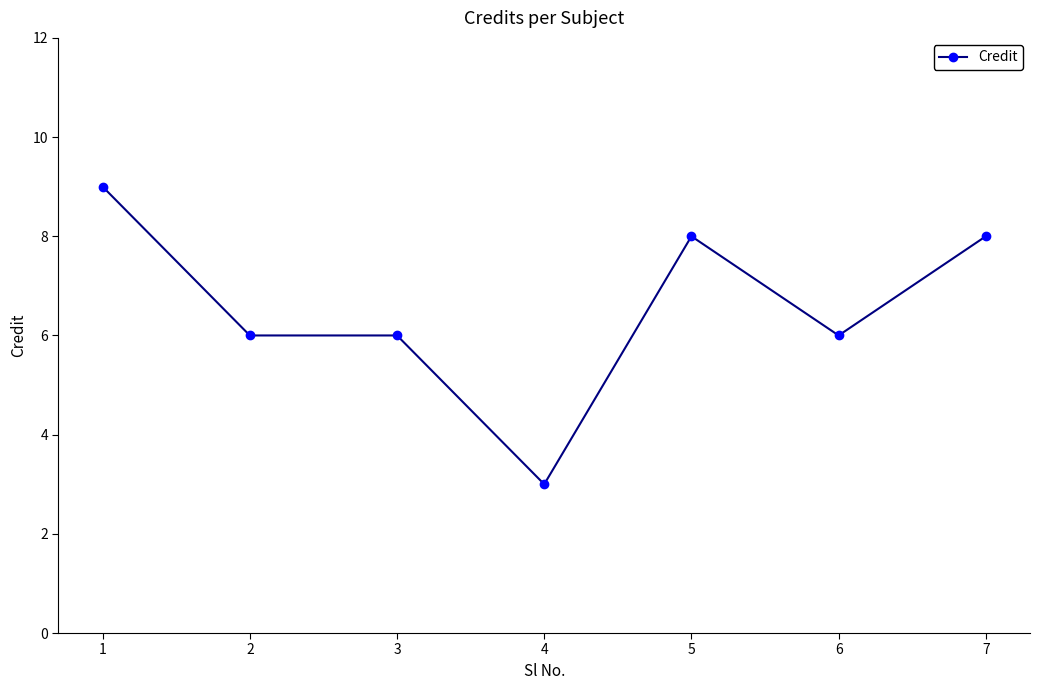

True or false: the data has more than 0 interior local peaks.

True